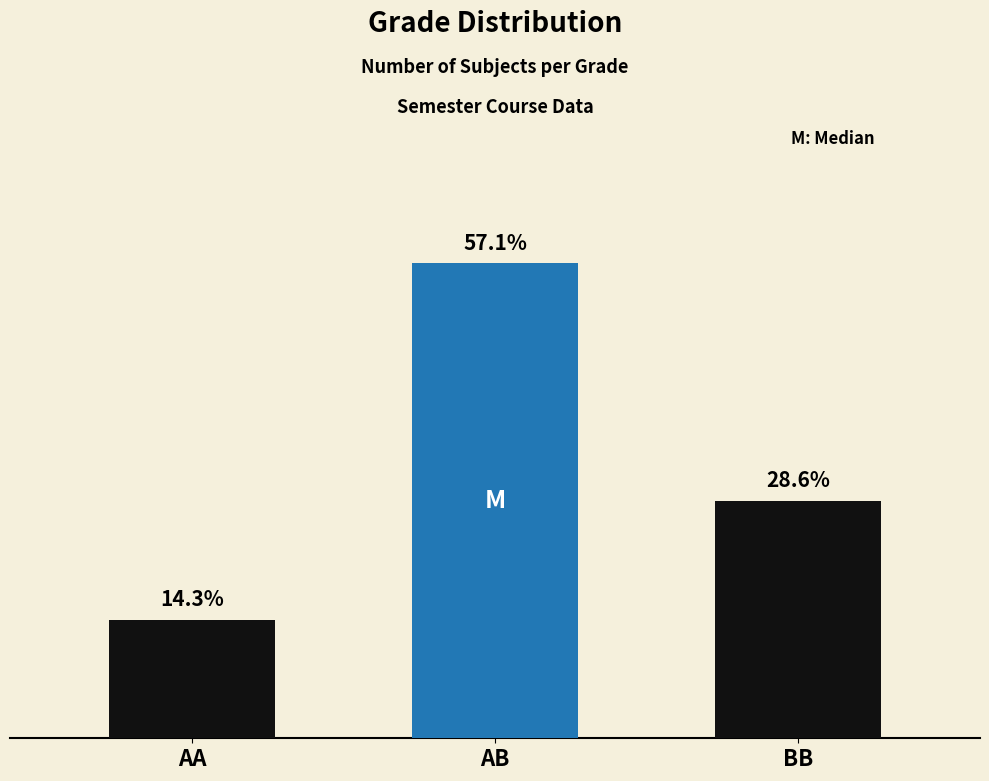

What is the approximate value at AA?

1